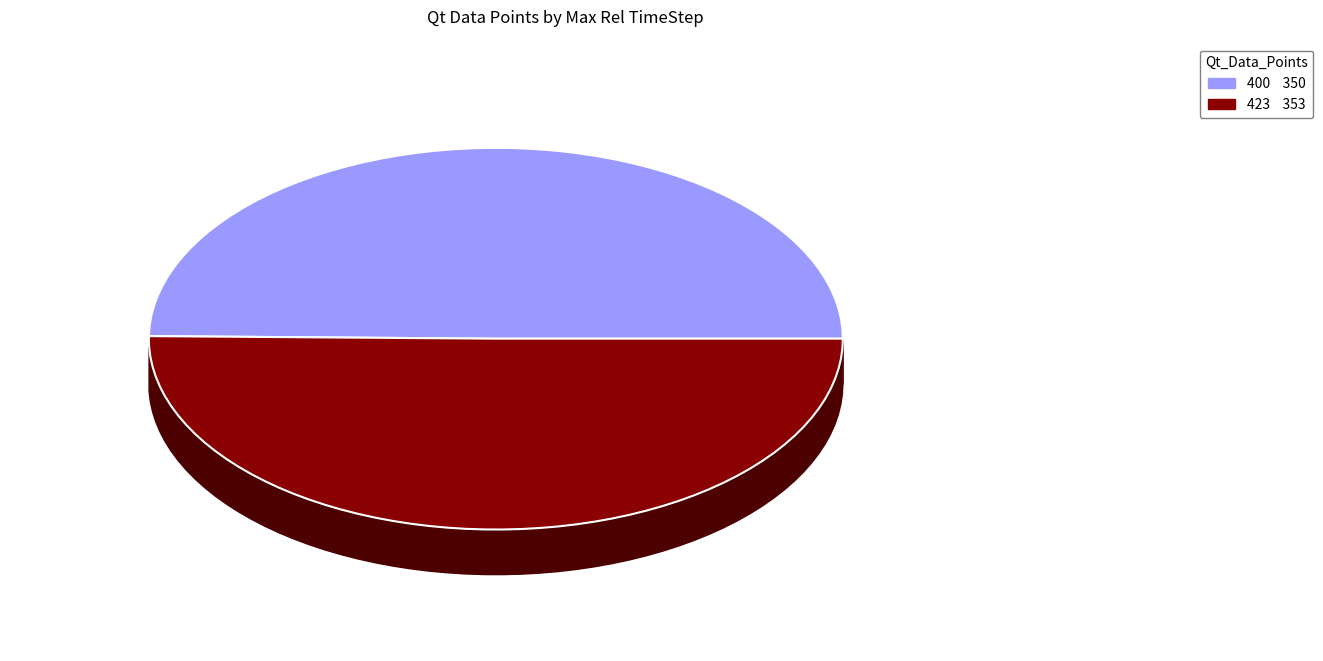

How many slices are in this pie chart?

2